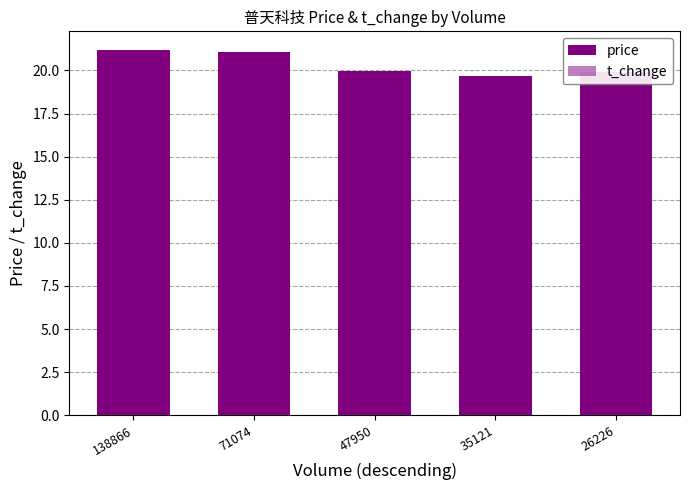

Reading right to left, what are all the values shown in this chart?

price: 19.9	19.7	19.9	21.1	21.2
t_change: 0.4	0.5	0.7	1.1	2.1